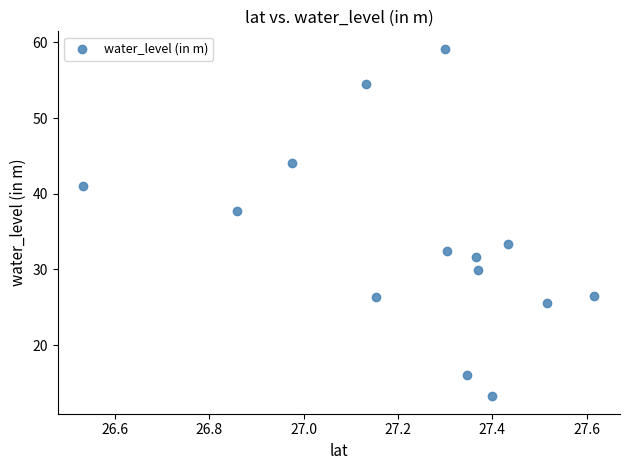

What Y value in the scatter plot is closest to 36?

37.7